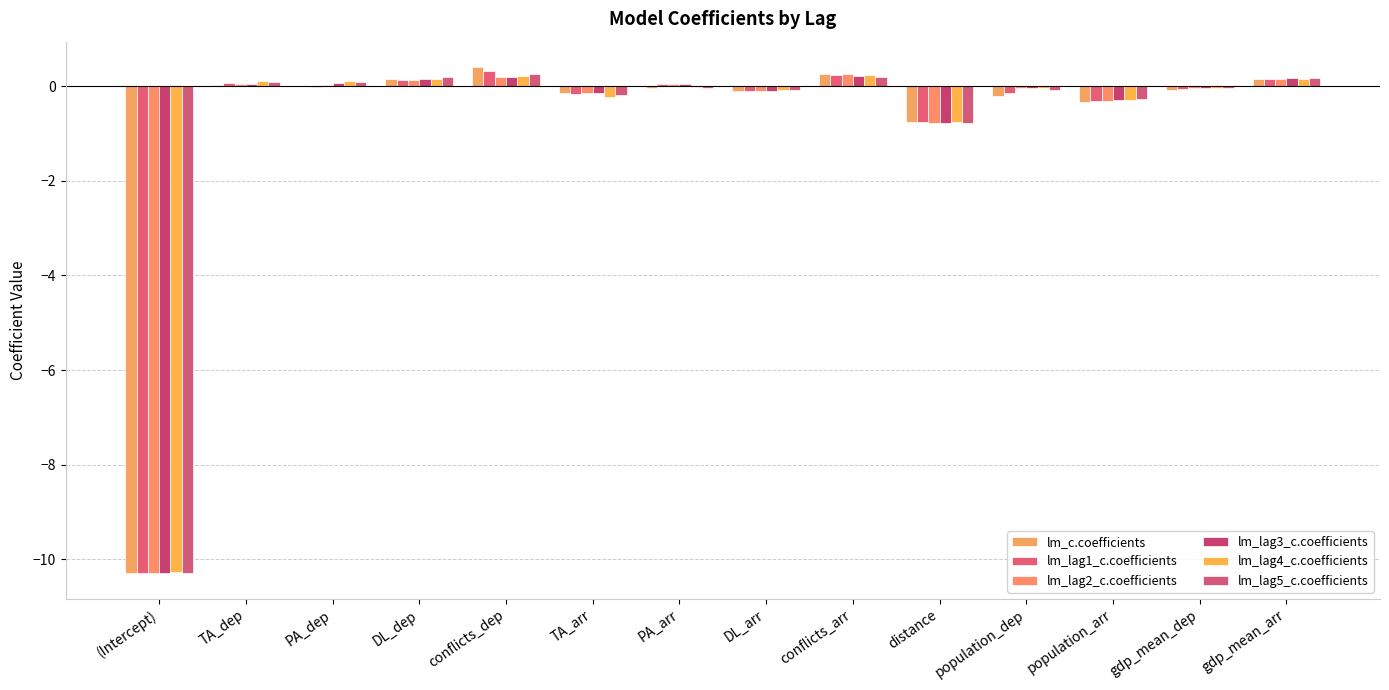

The value of lm_lag1_c.coefficients at PA_dep is -0.0. True or false?

False